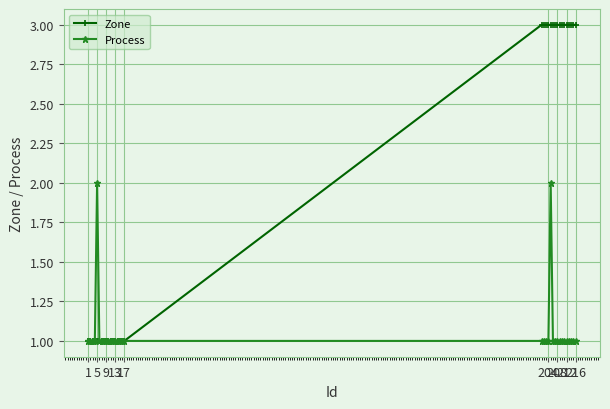

Which series has the widest spread of values?

Zone